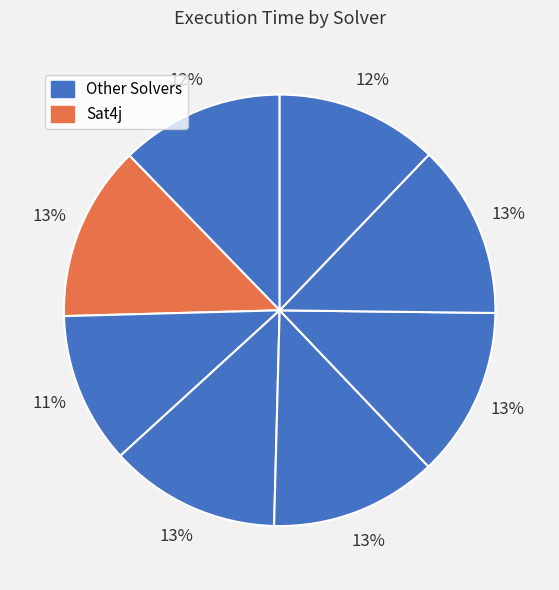

How many segments does this pie chart have?

8